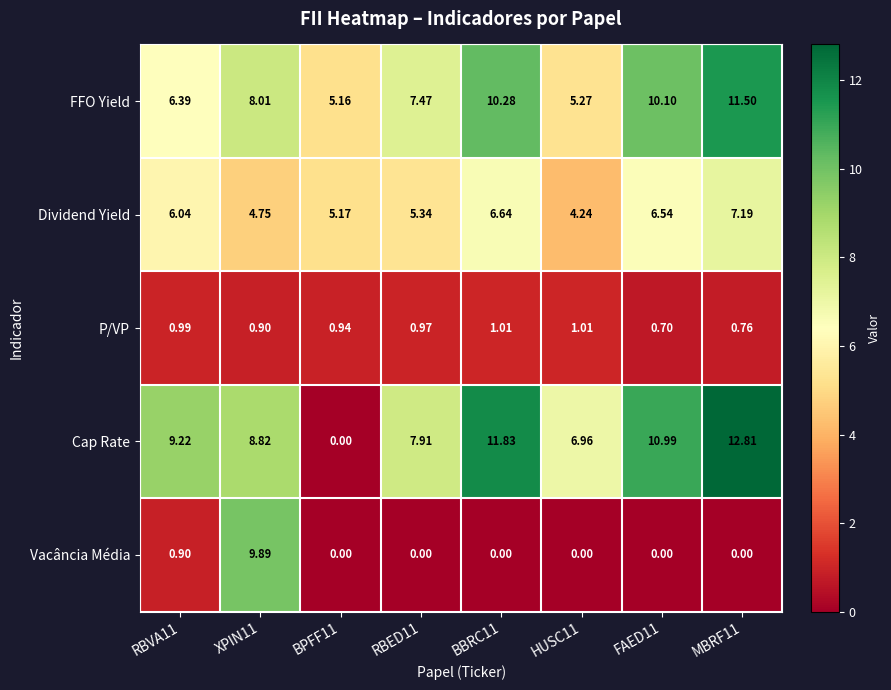

Which series has the largest total across all categories?

Cap Rate